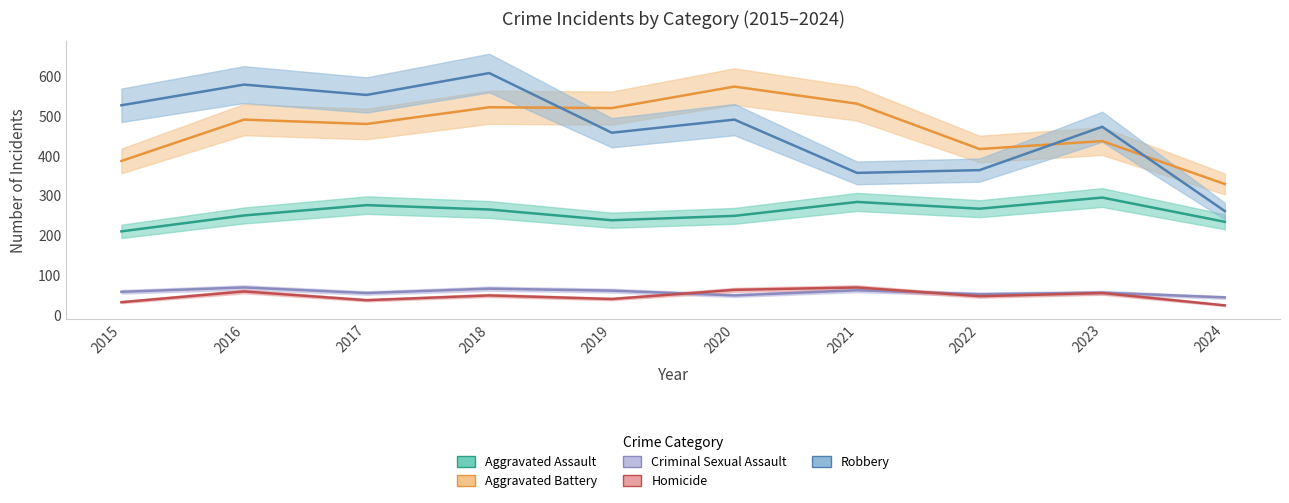

Which category has the highest value across all series?

2018